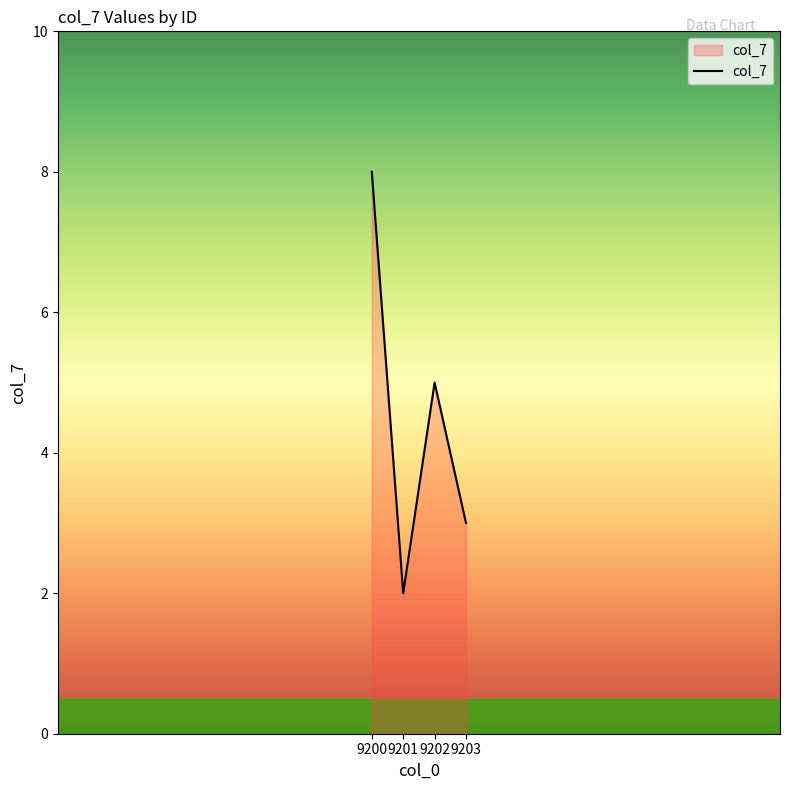

Rank the categories by value from lowest to highest.

9201, 9203, 9202, 9200